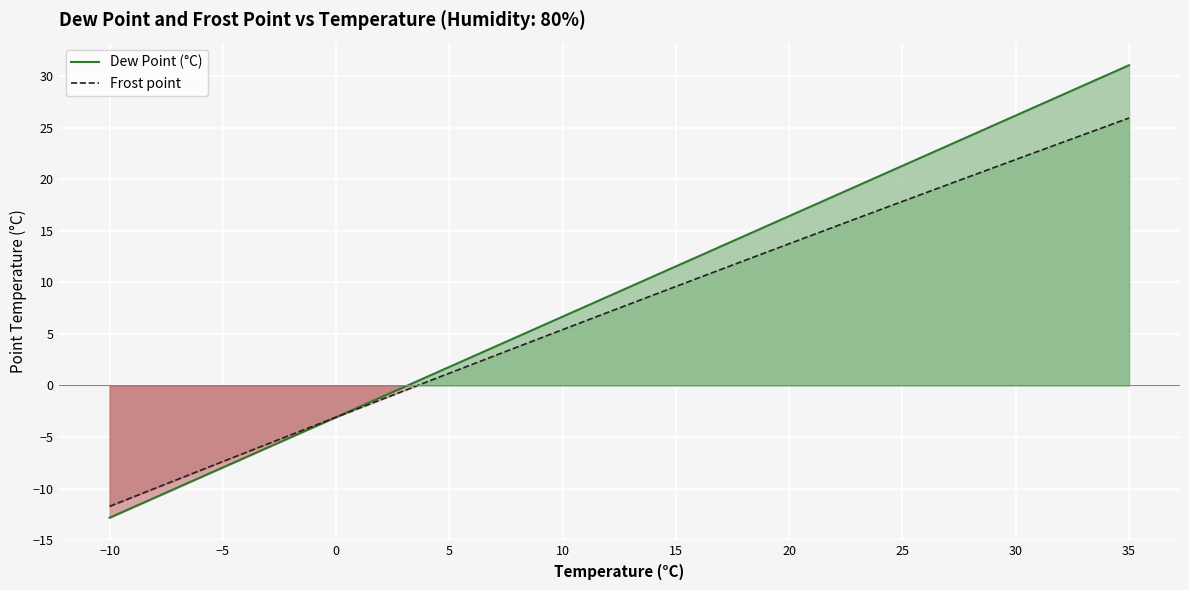

What are all the series names shown in the legend?

Dew Point (°C), Frost point